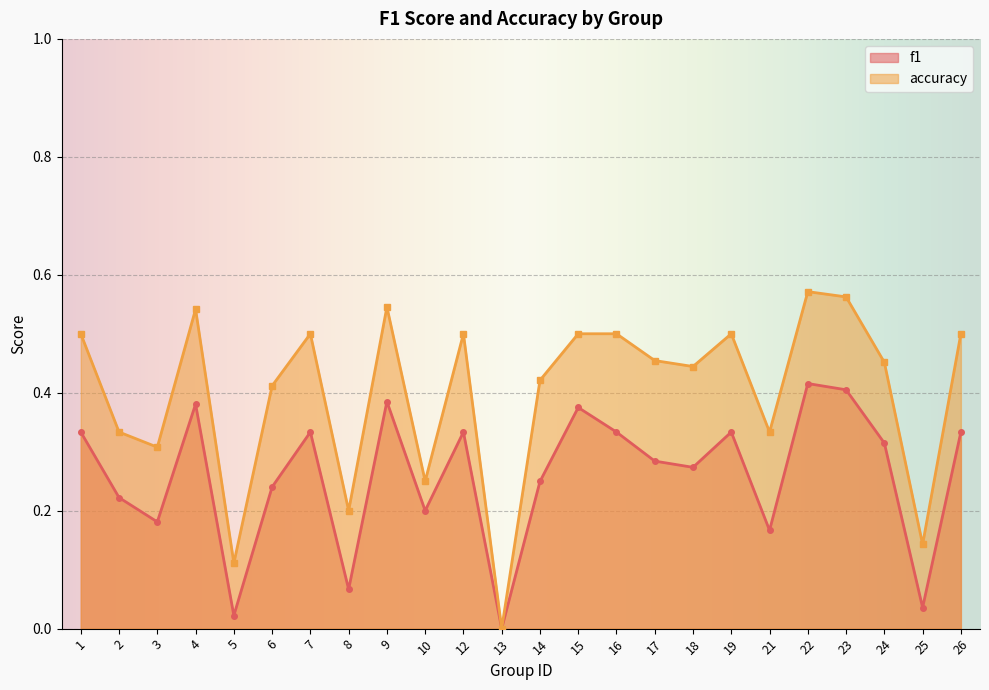

True or false: accuracy and f1 intersect in this chart.

False